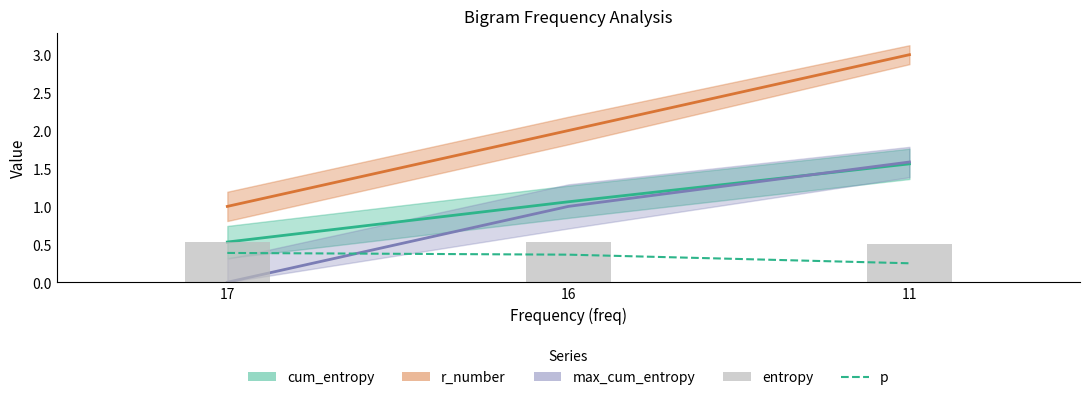

The value of entropy at 17 is 0.5. True or false?

True